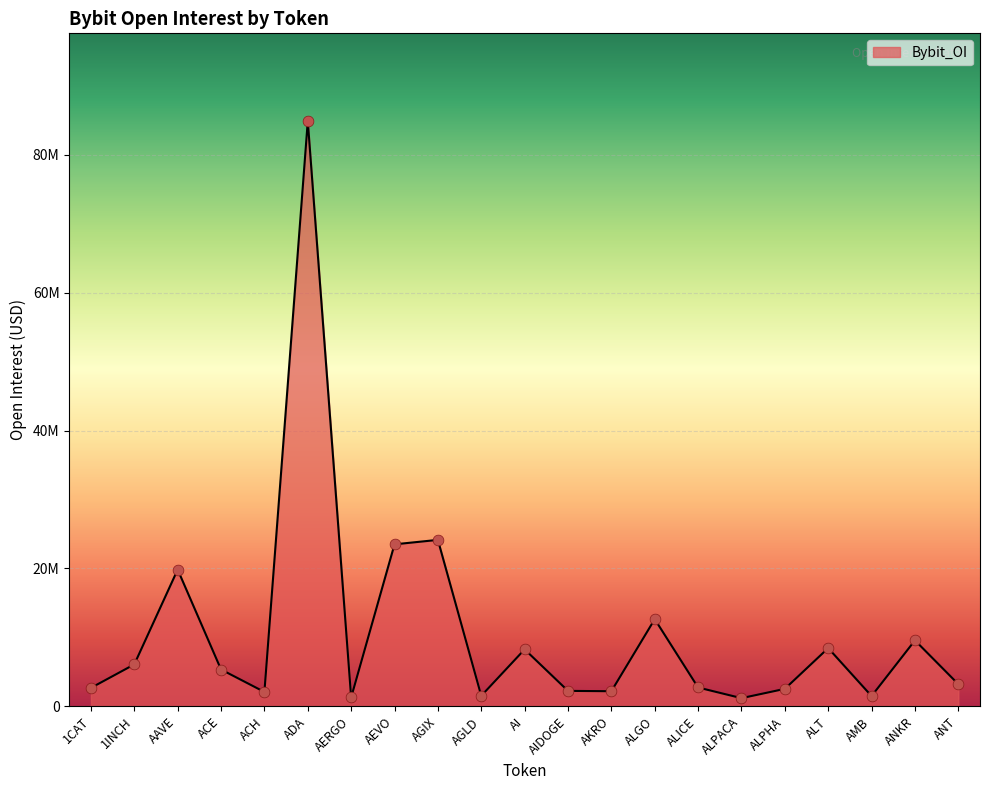

Which has a higher value, ALPACA or AGIX?

AGIX